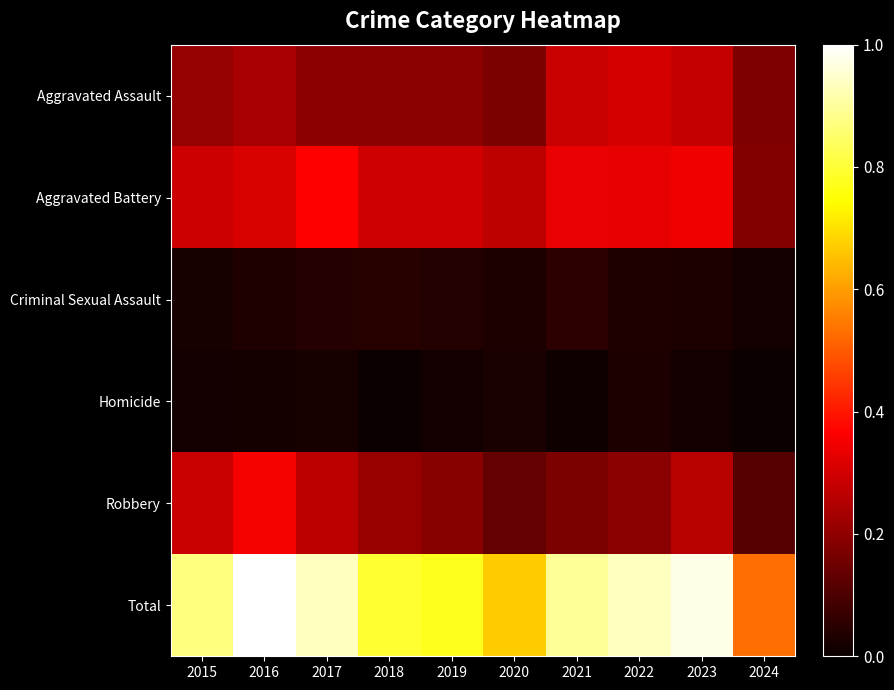

At how many categories does at least one series exceed 0?

10